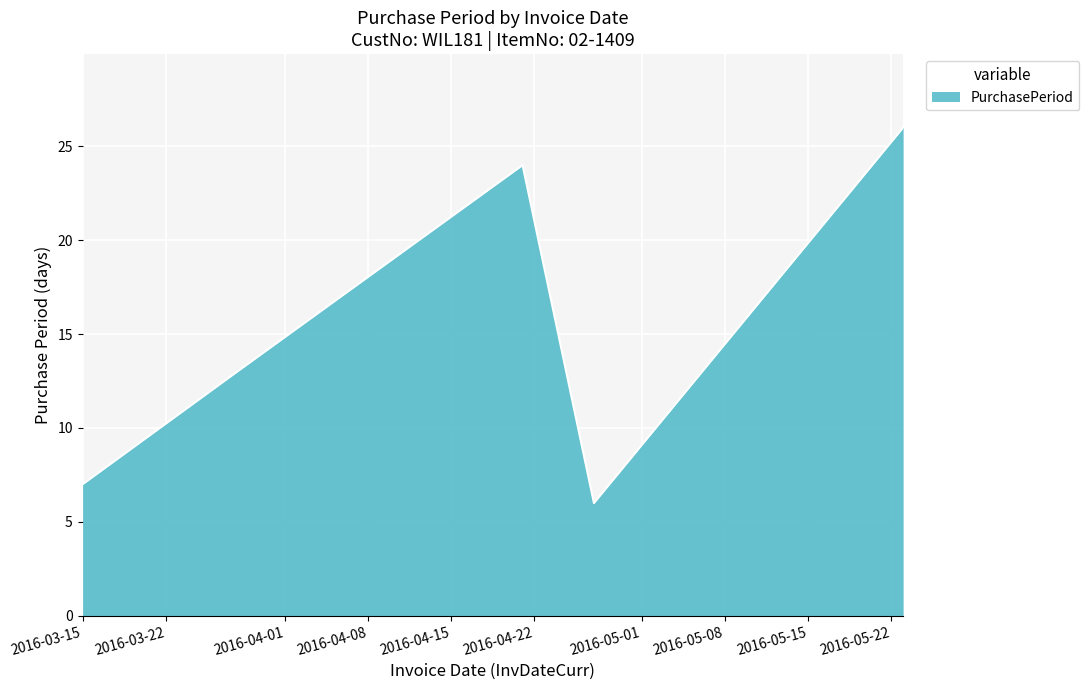

What is the maximum value shown in the chart?

26